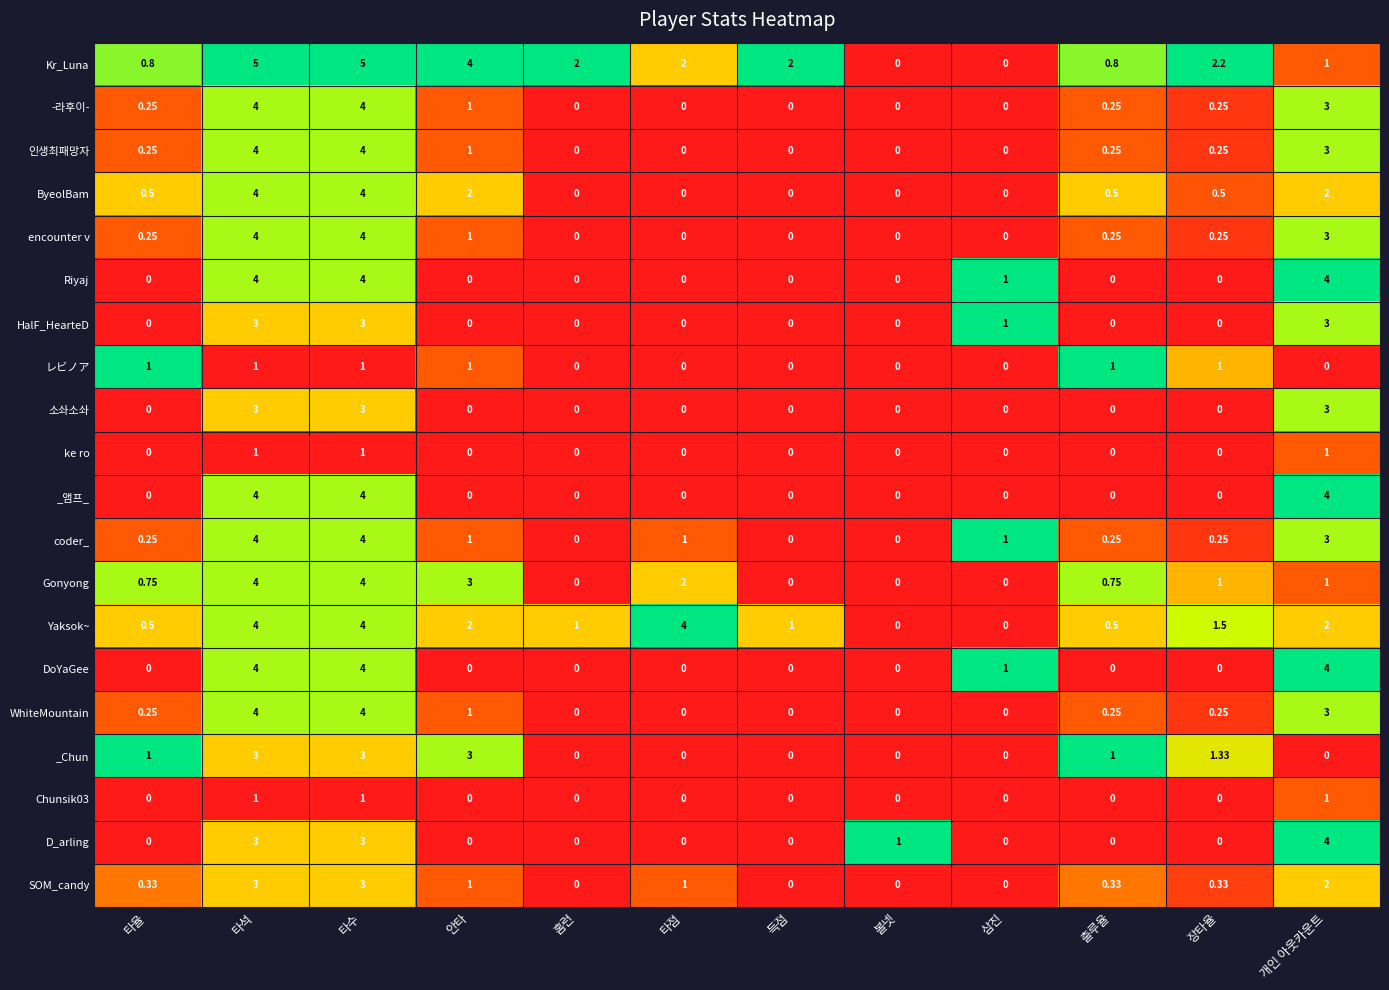

Which series has the largest total across all categories?

Kr_Luna